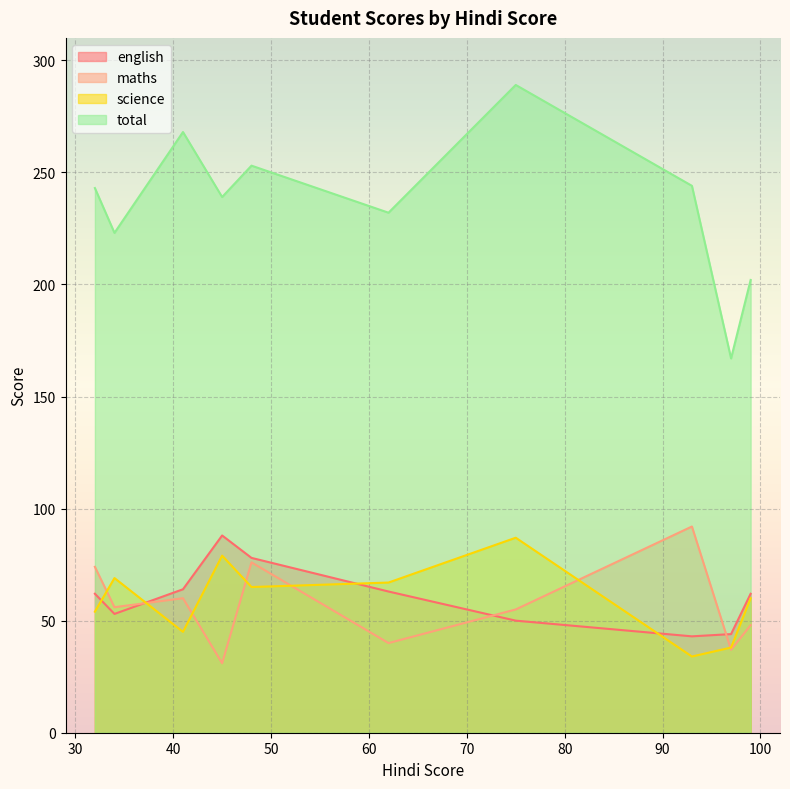

Rank the series by their maximum value, from lowest to highest.

science, english, maths, total